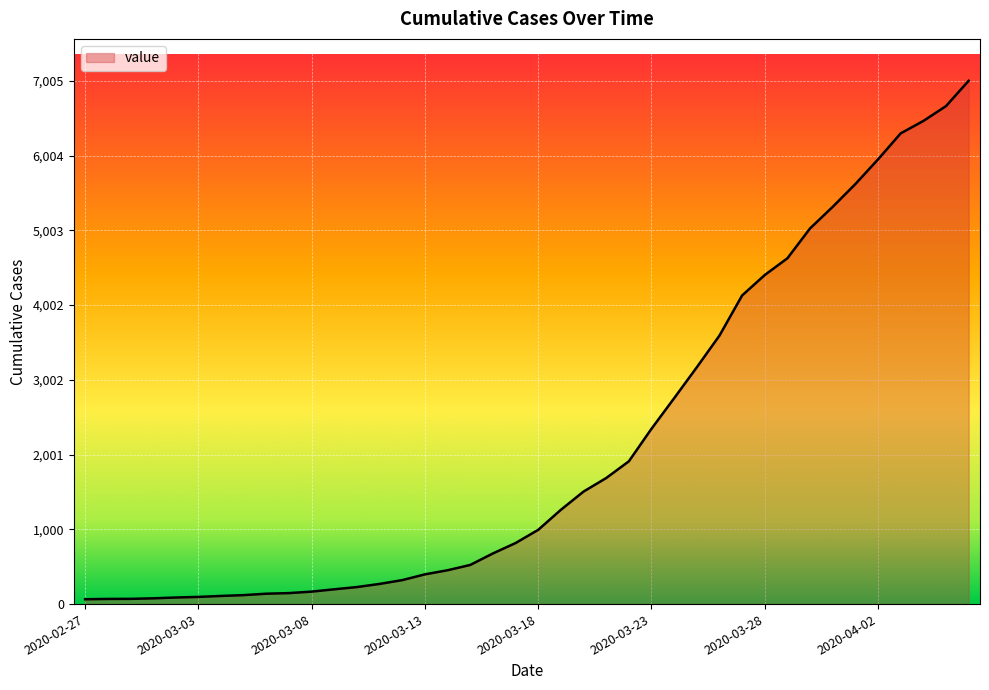

What is the difference between the maximum and minimum values?

6940